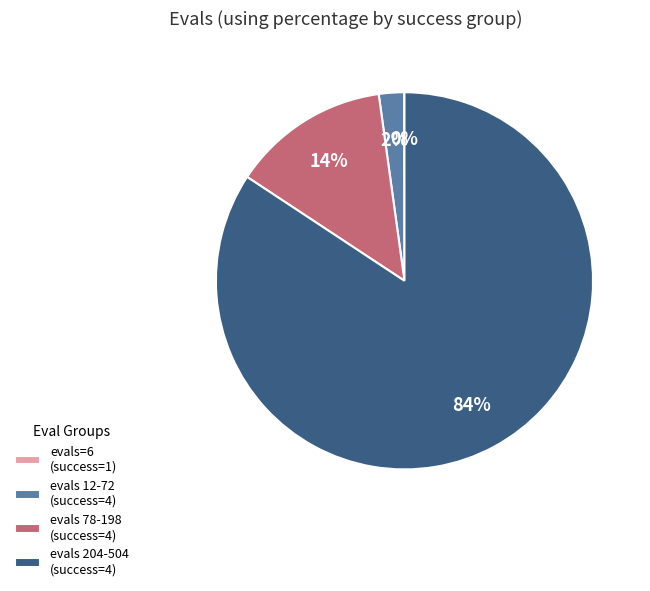

Is there a majority slice in this chart?

Yes